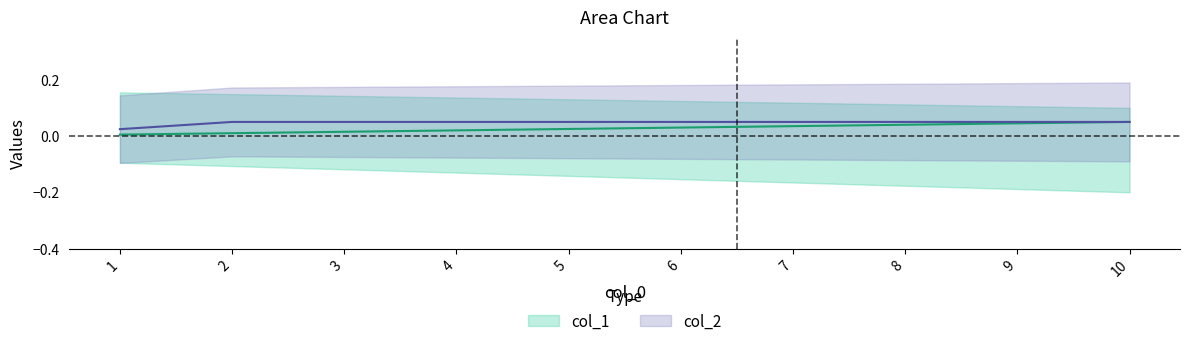

Reading left to right, what are all the values shown in this chart?

col_1: 1=0.0	2=0.0	3=0.0	4=0.0	5=0.0	6=0.0	7=0.0	8=0.0	9=0.0	10=0.1
col_2: 1=0.0	2=0.1	3=0.1	4=0.1	5=0.1	6=0.1	7=0.1	8=0.1	9=0.1	10=0.1